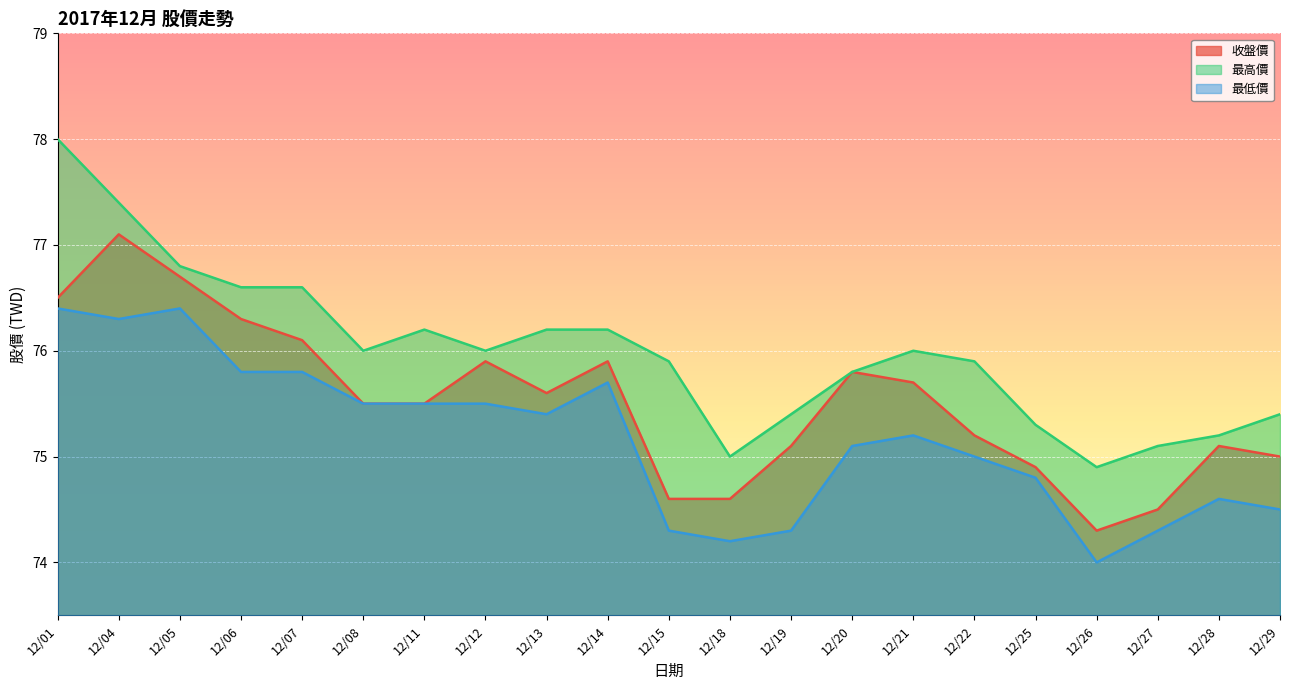

True or false: 收盤價 and 最高價 intersect in this chart.

False